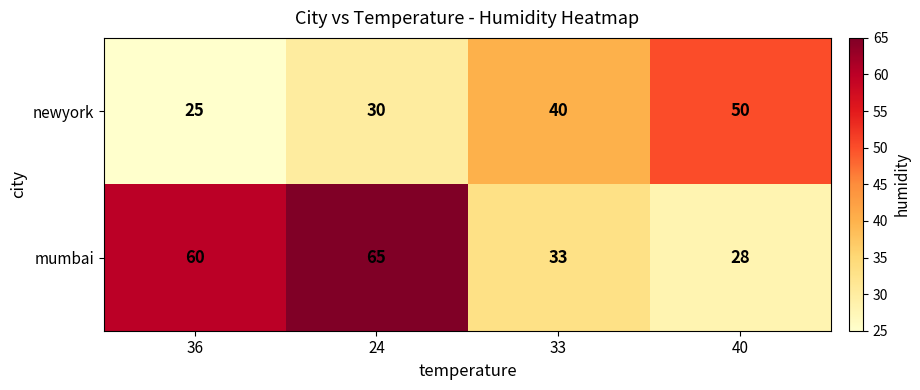

Which series has the largest range (max minus min)?

mumbai